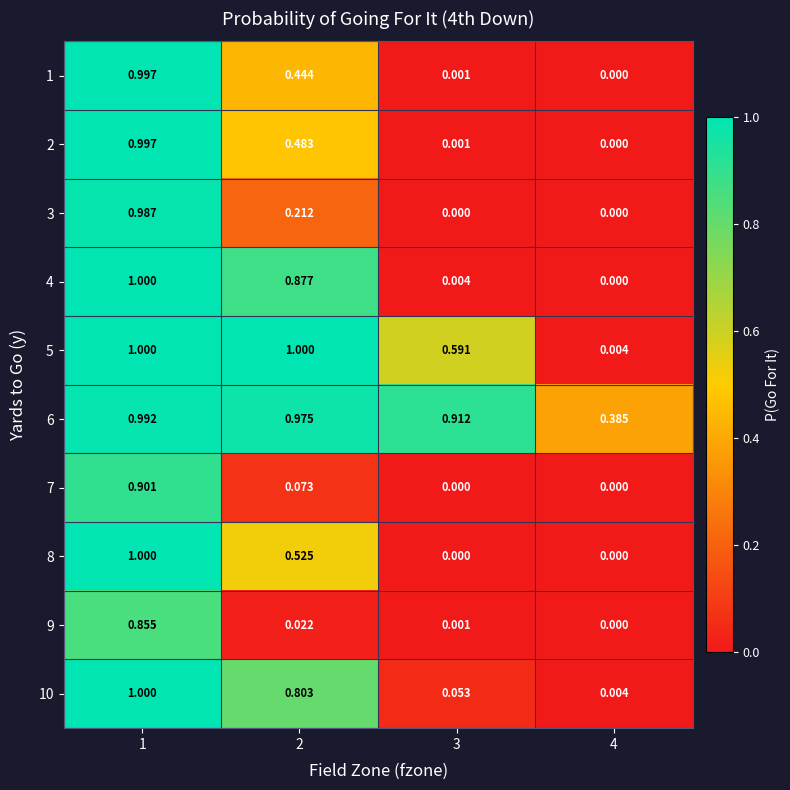

Is the value of 6 at 3 greater than the value of 5 at 4?

Yes